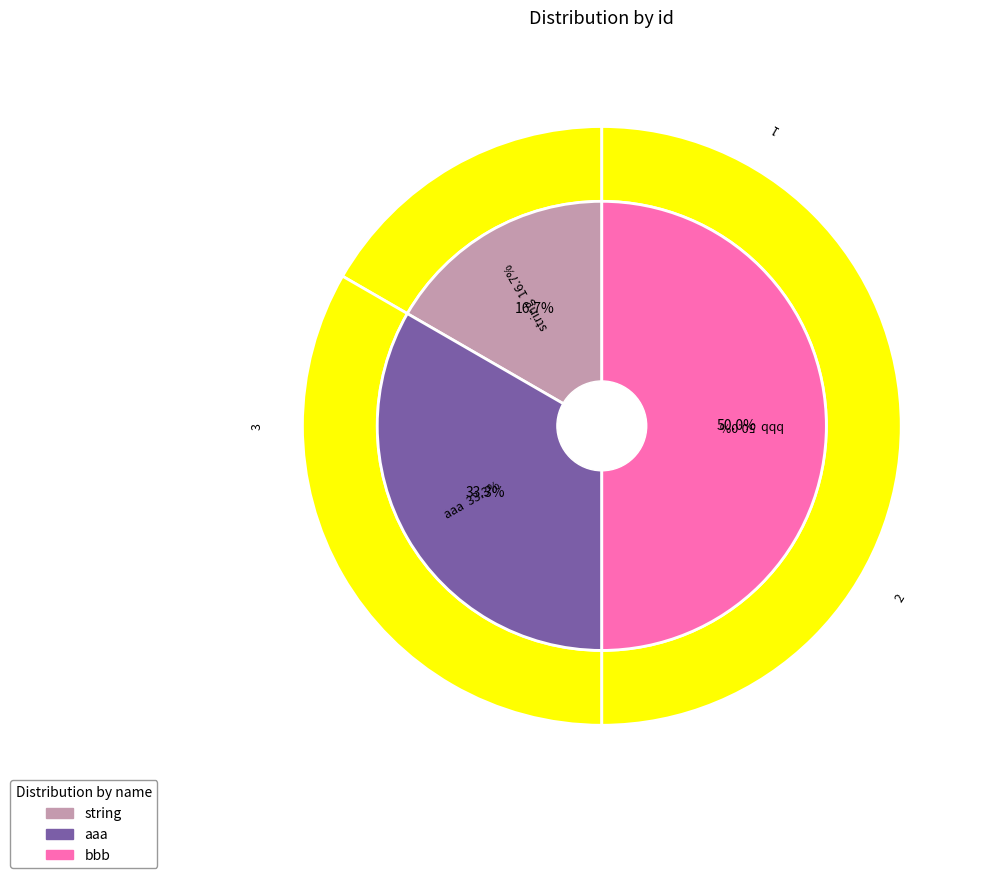

Count the number of slices in the pie.

3